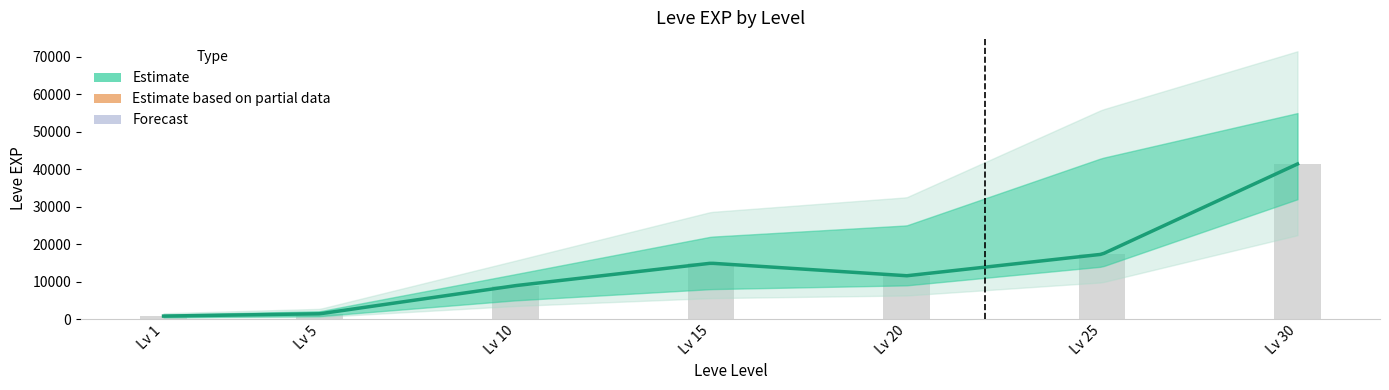

At how many categories does at least one series exceed 15653?

2